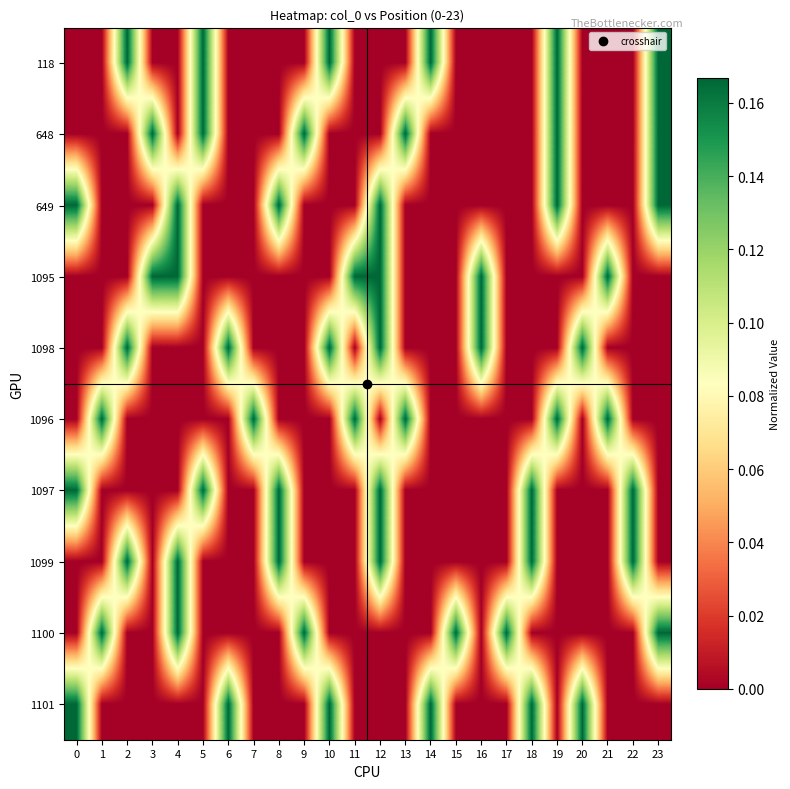

What is the greatest value displayed?

0.2